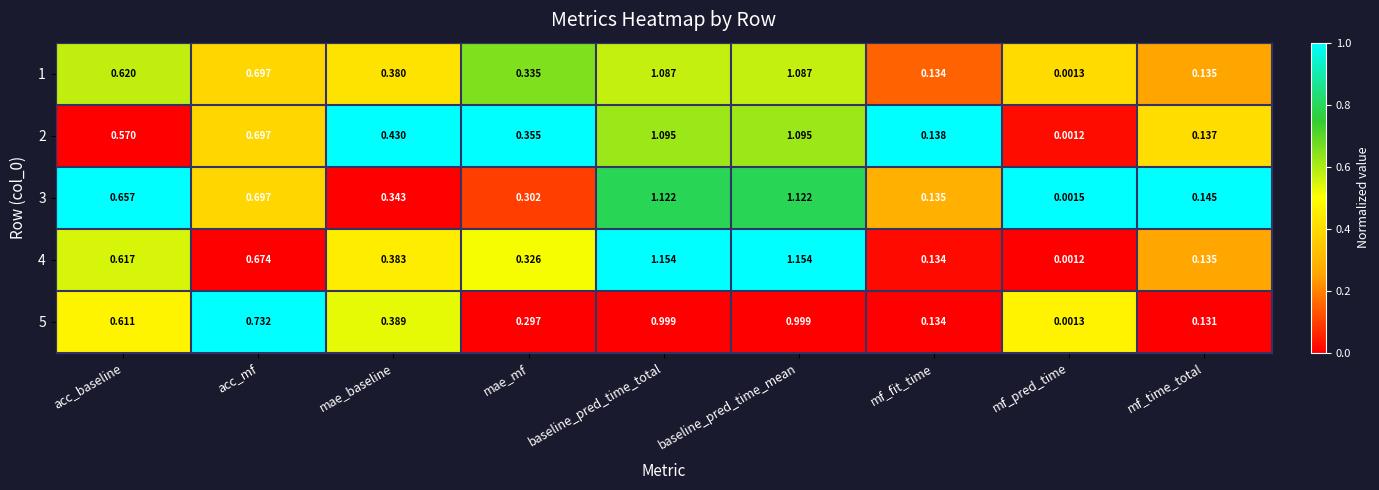

Is the value of 3 at acc_mf greater than the value of 4 at acc_mf?

Yes